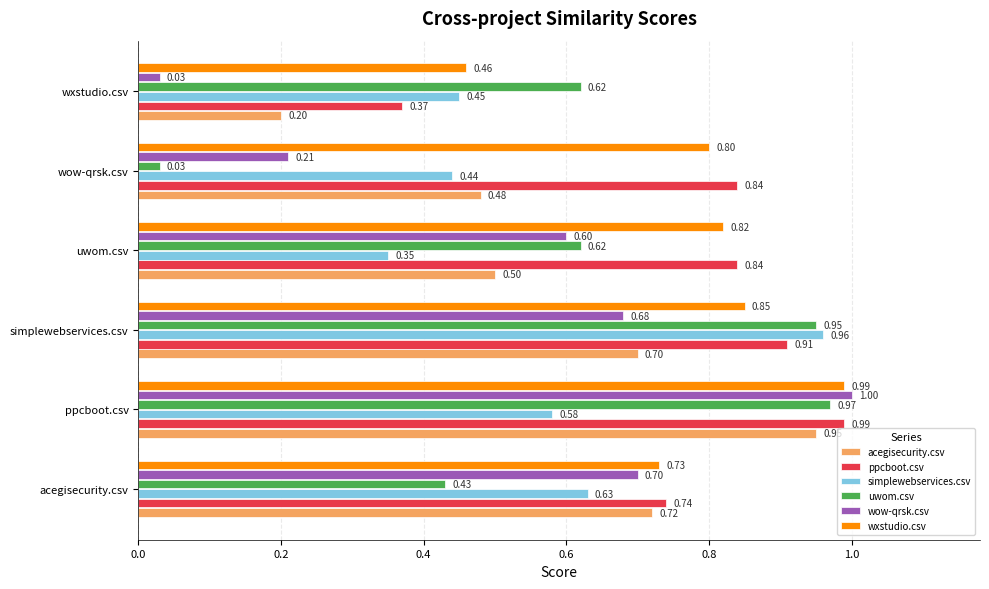

At how many categories does at least one series exceed 0?

6